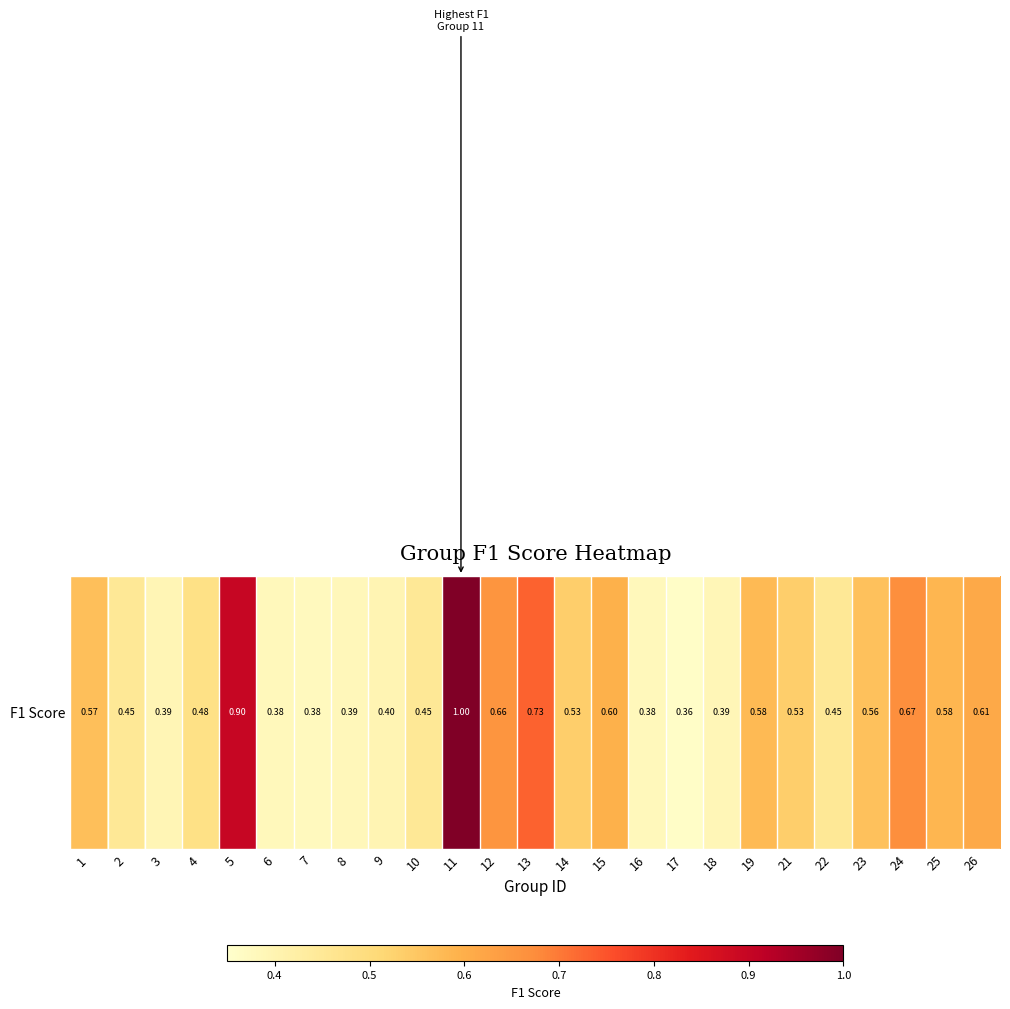

Between 12 and 2, which is larger?

12